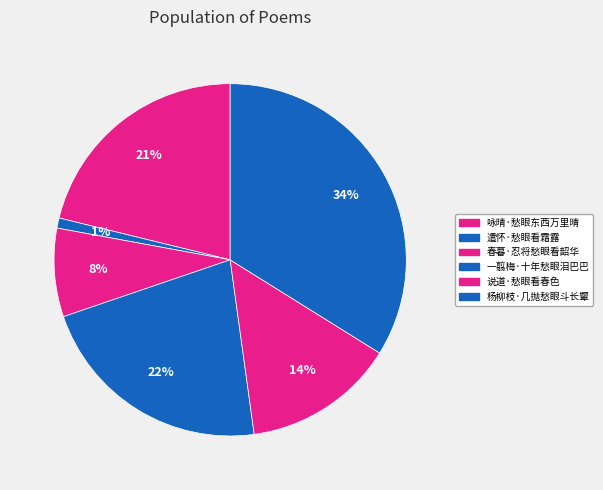

To the nearest percent, what is the difference between the 说道·愁眼看春色 and 遣怀·愁眼看霜露 slice percentages?

13%